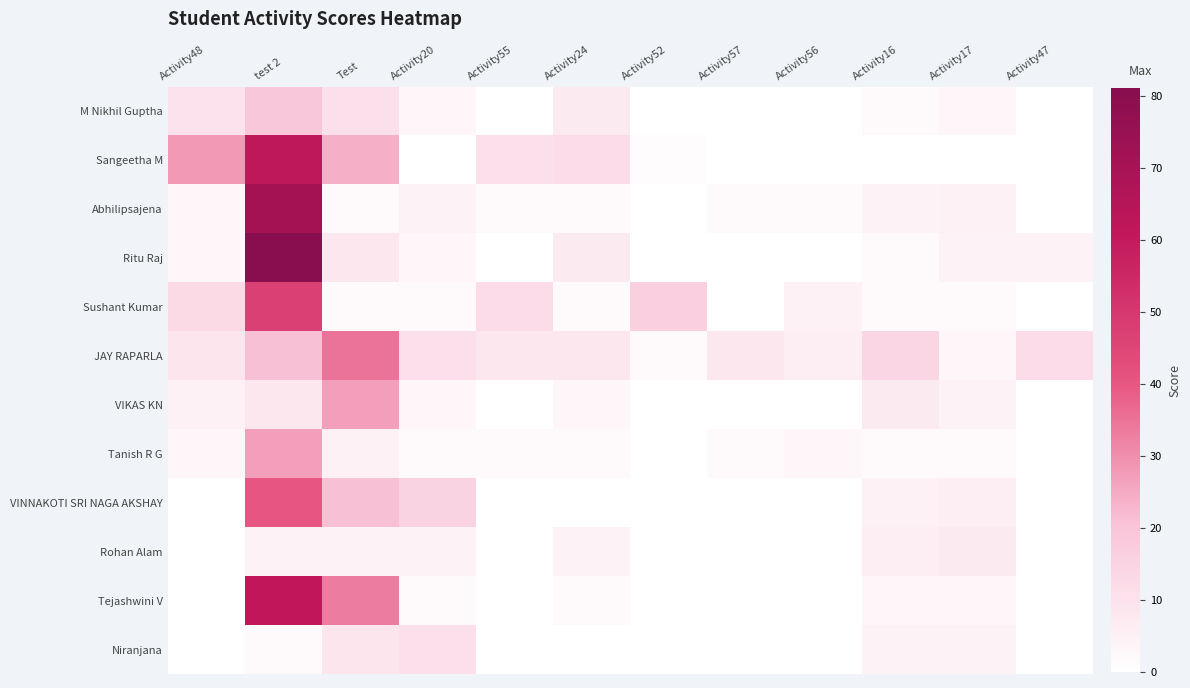

At how many categories does at least one series exceed 7?

10